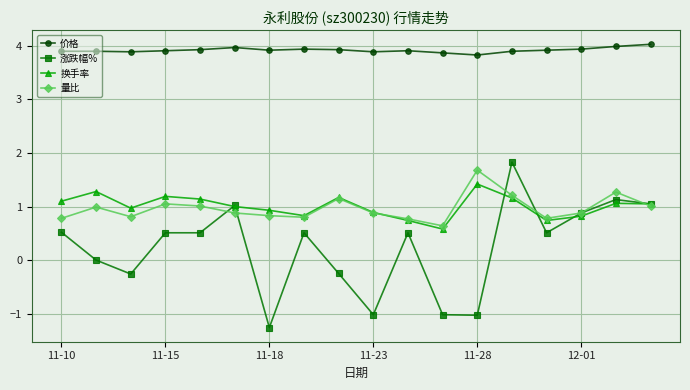

Which series has the largest total across all categories?

价格